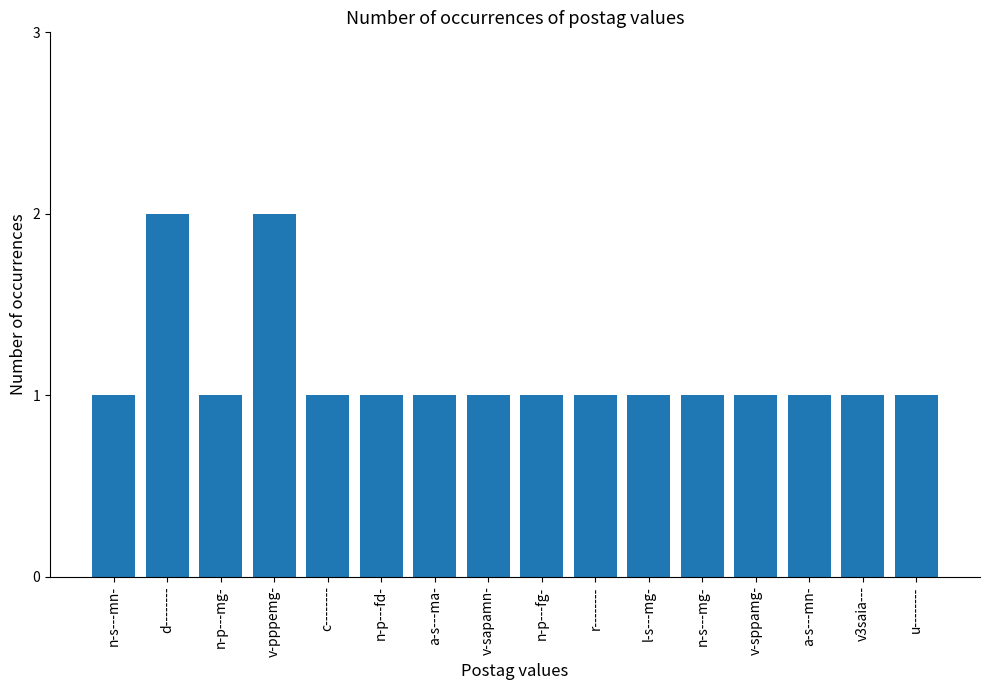

The chart shows a value of 2 at v-pppemg-. True or false?

True